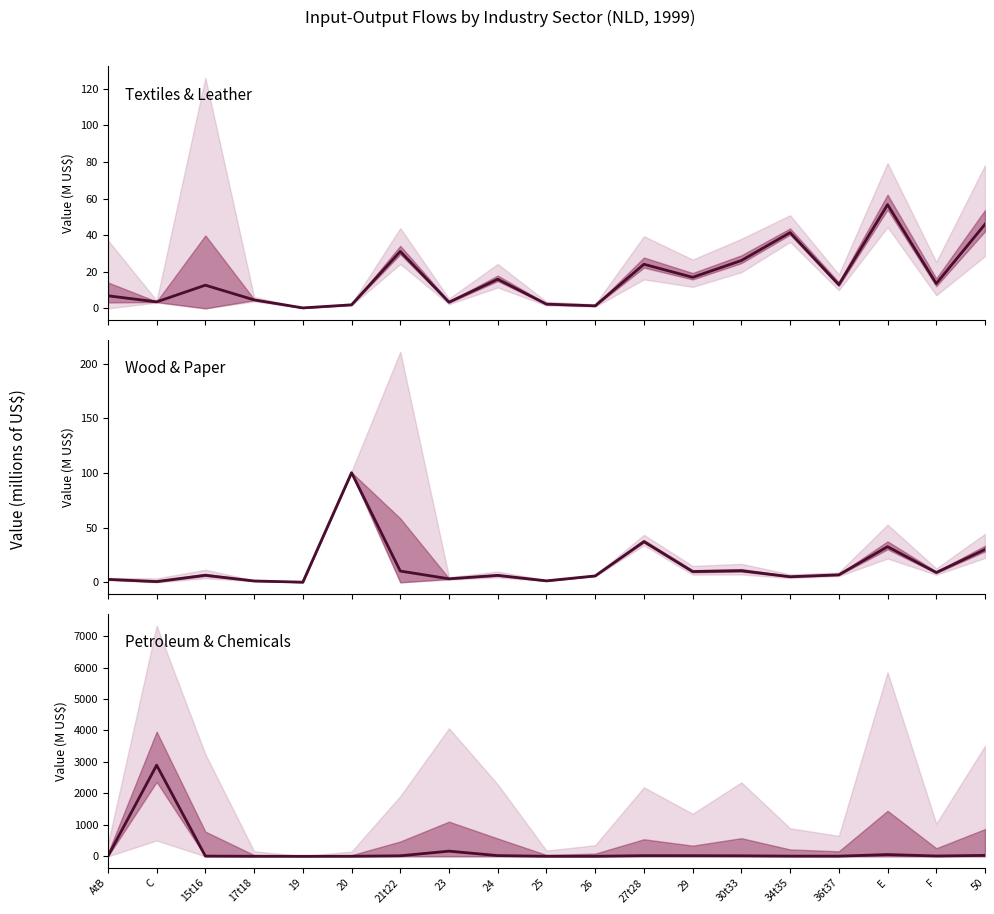

How many series are shown in this chart?

3